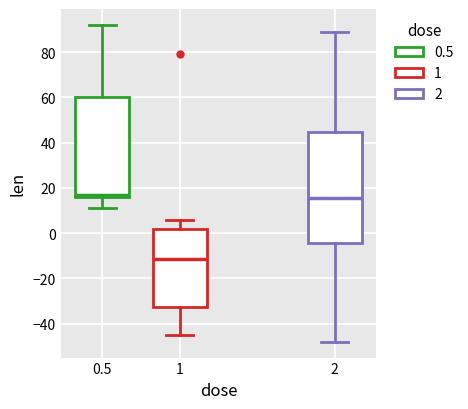

Reading left to right, transcribe this box plot: for each box, give where its median line is, the range the box spans, and where its two whiskers end, as read against the y-axis. The values are not printed on the chart, so give them approximately, as read against the axis.

0.5: median 18, box 16 to 60, whiskers 12 to 92
1: median -12, box -32 to 2, whiskers -44 to 6
2: median 16, box -4 to 44, whiskers -48 to 90